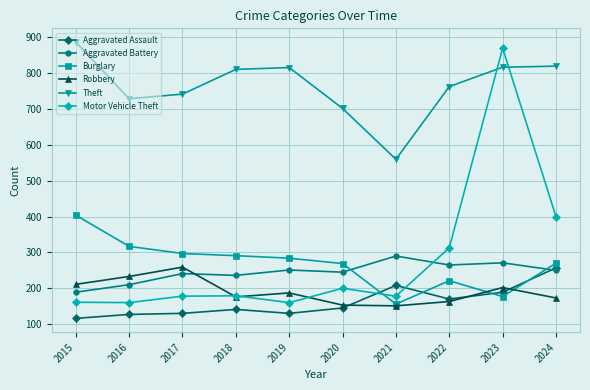

Which series has the largest range (max minus min)?

Motor Vehicle Theft